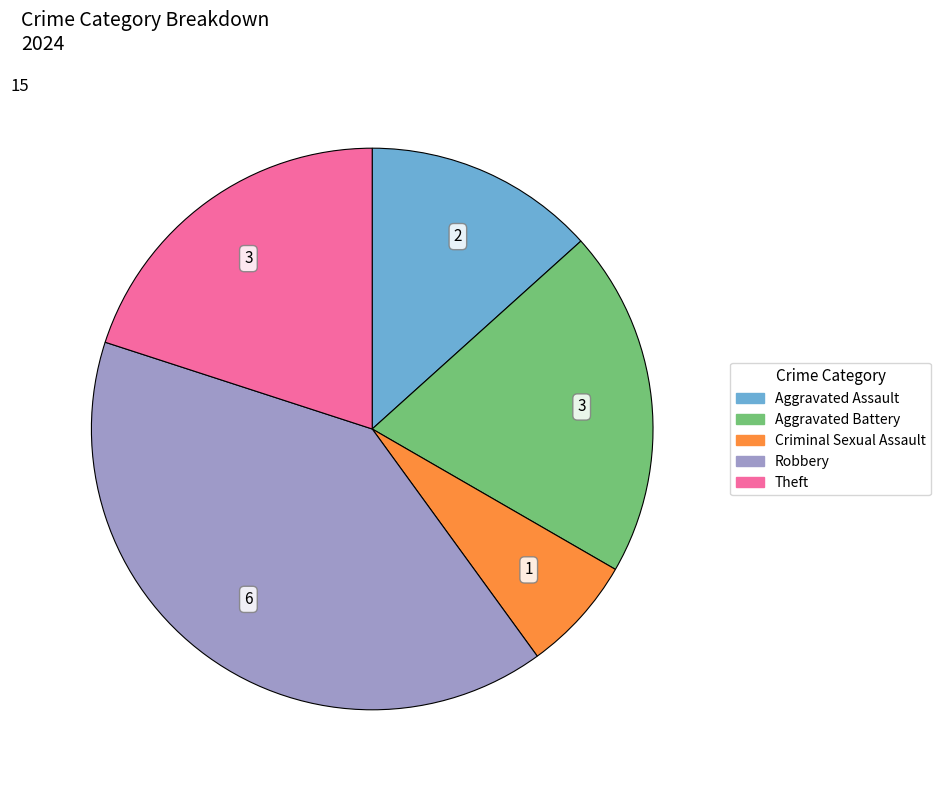

Approximately how many times larger is the value at Criminal Sexual Assault compared to Aggravated Battery?

0.3